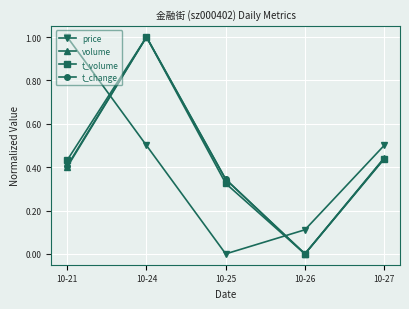

At which category does price reach its first local valley?

10-25